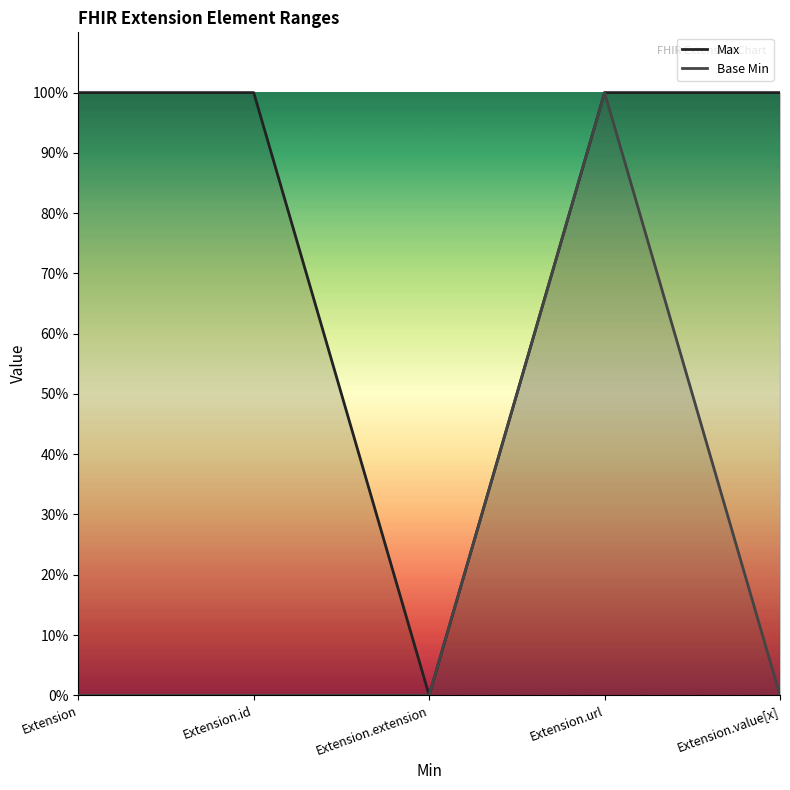

What is the label of the 1st point from the left?

Extension